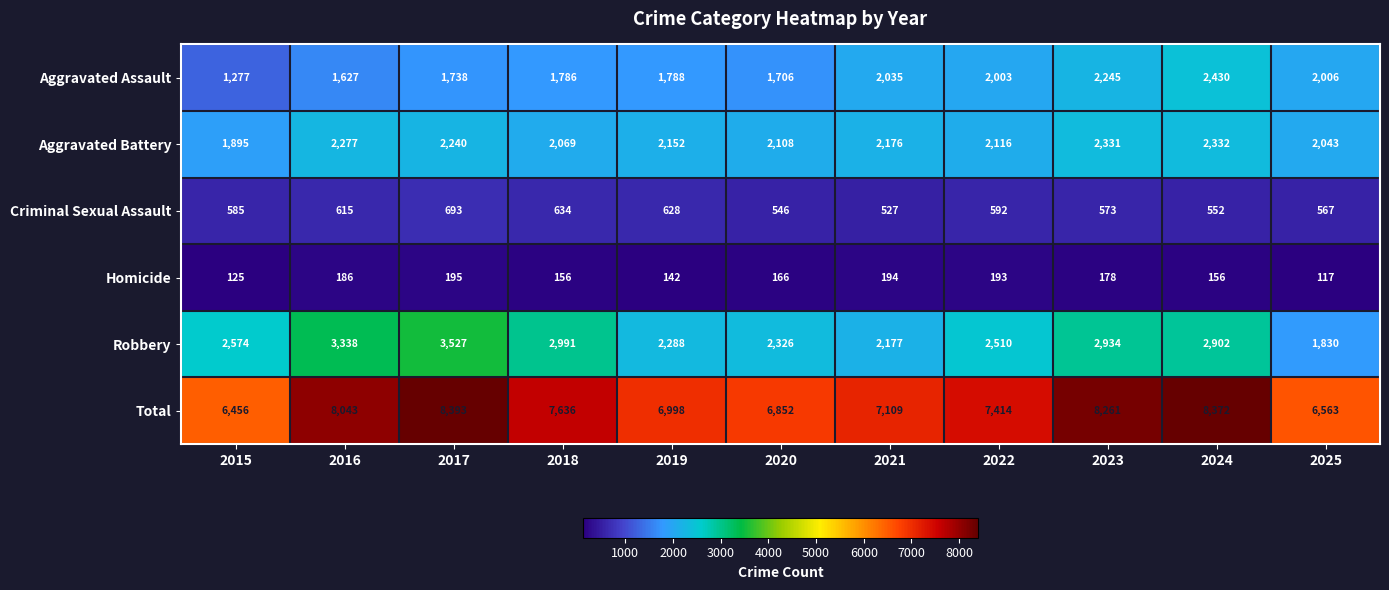

The Aggravated Assault series shows 574 at 2020. True or false?

False